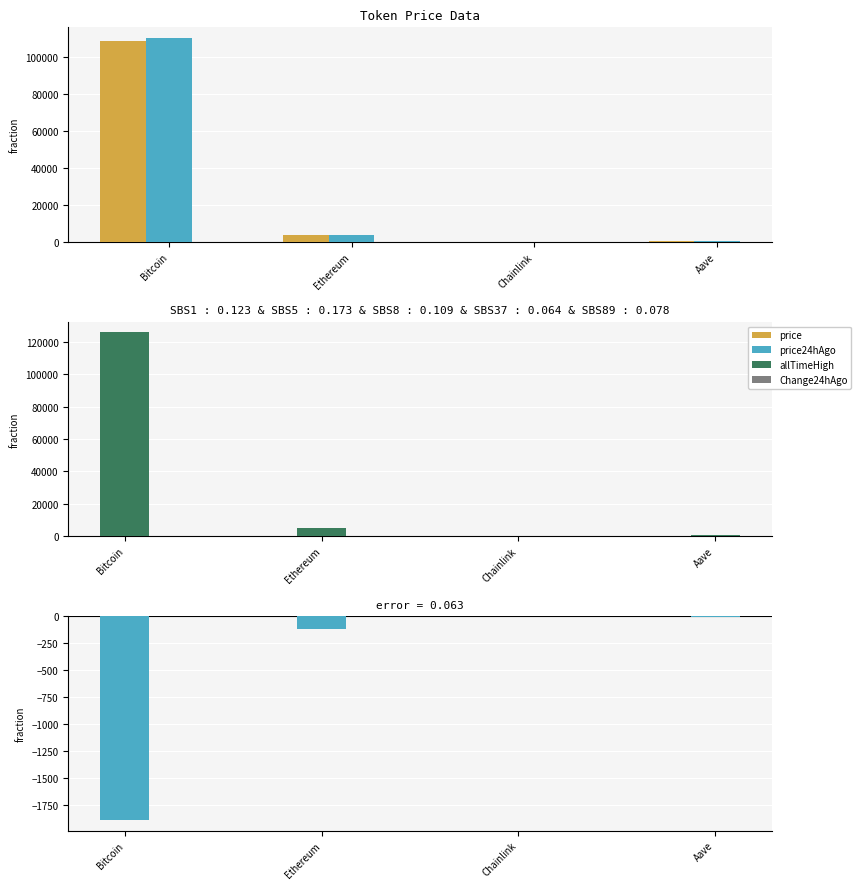

How many bars are there in each group?

4